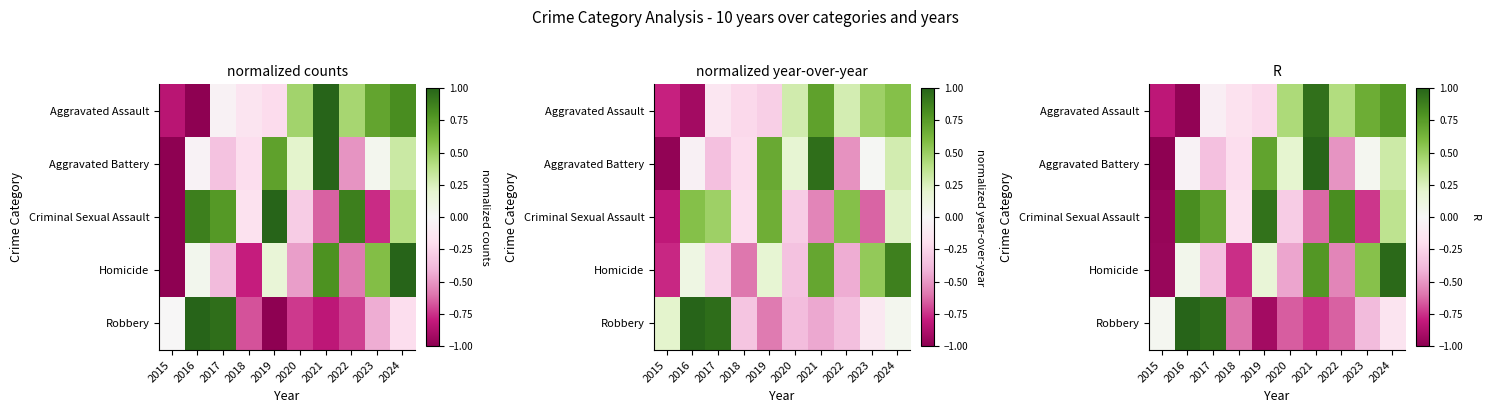

How many values in Criminal Sexual Assault are above zero?

5